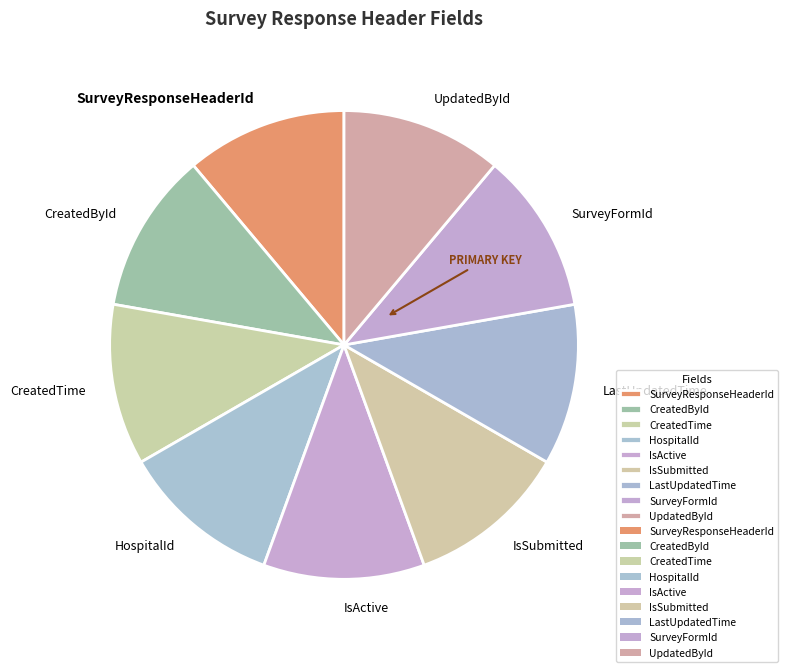

Is the sum of IsActive and SurveyResponseHeaderId greater than half?

No